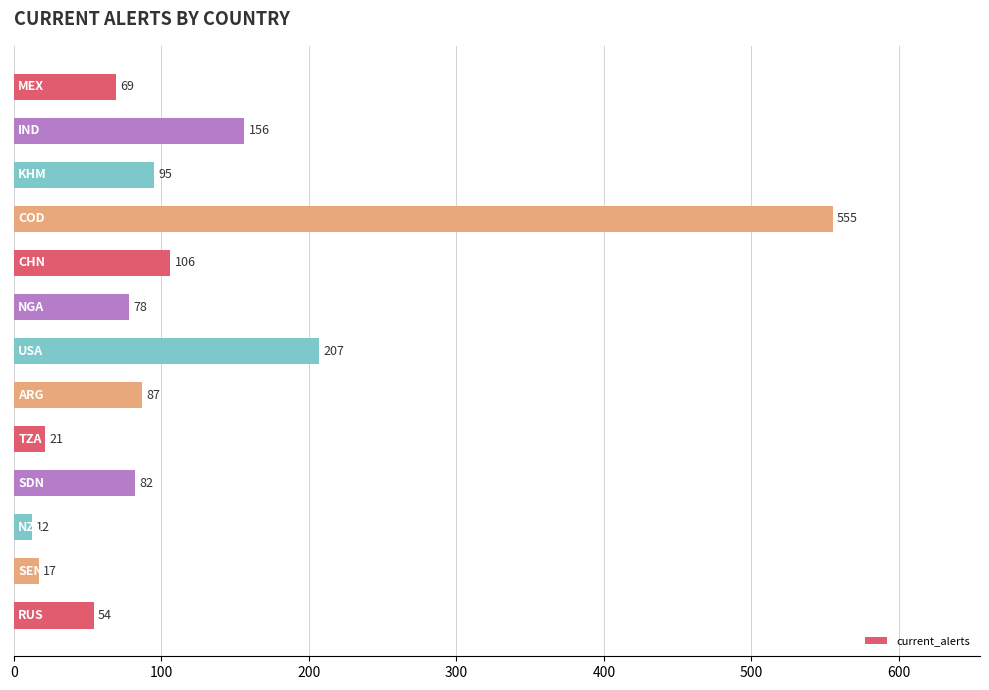

What is the maximum value shown in the chart?

555